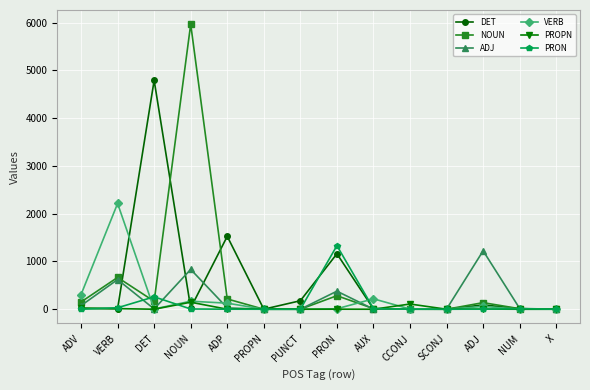

True or false: VERB has a value of 0 at PROPN.

True